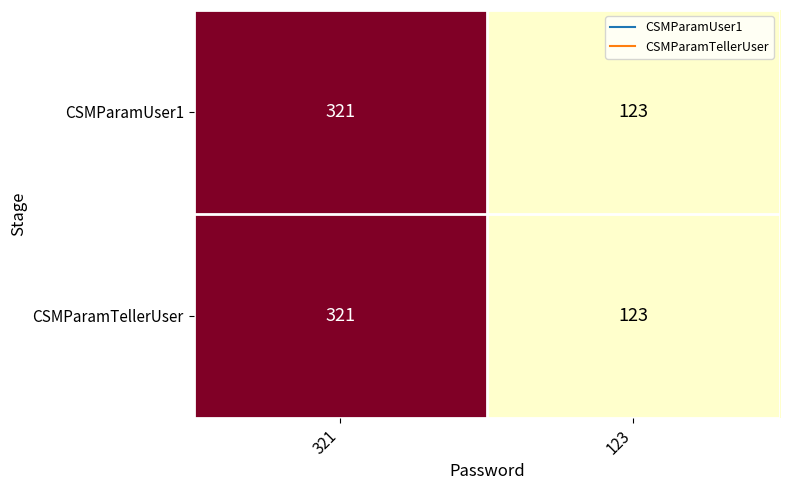

Rank the categories by CSMParamUser1 value from highest to lowest.

321, 123